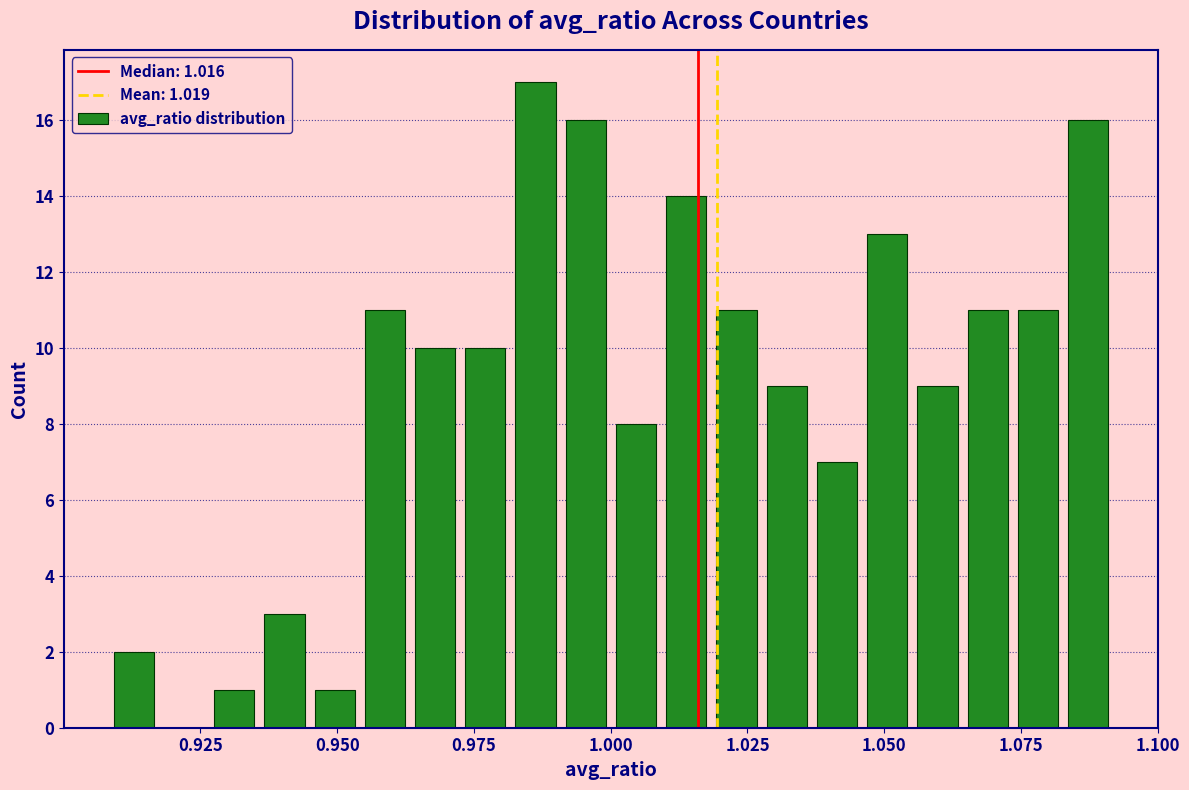

Around what value on the x-axis is the tallest bar? Give the approximate position of its centre, as read against the axis.

0.985